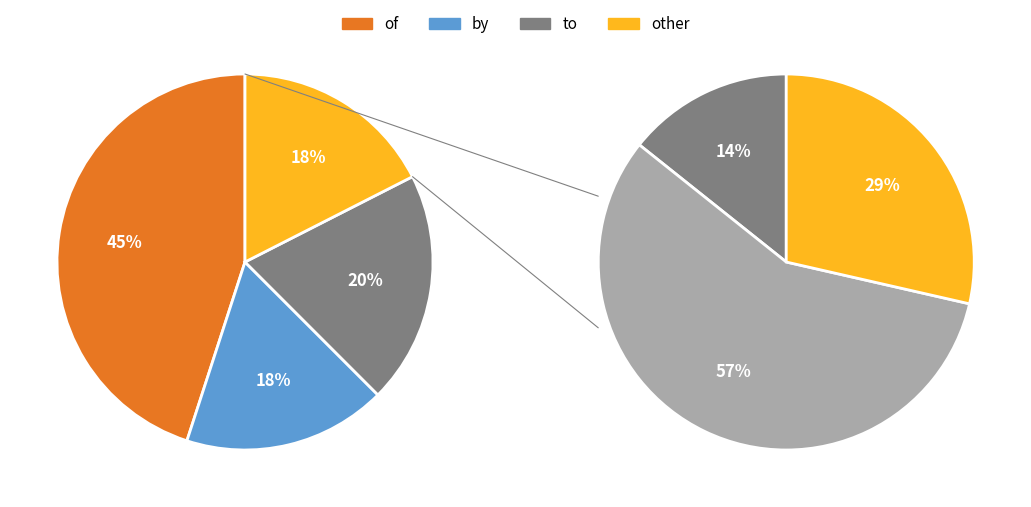

Is to the majority of the pie?

No